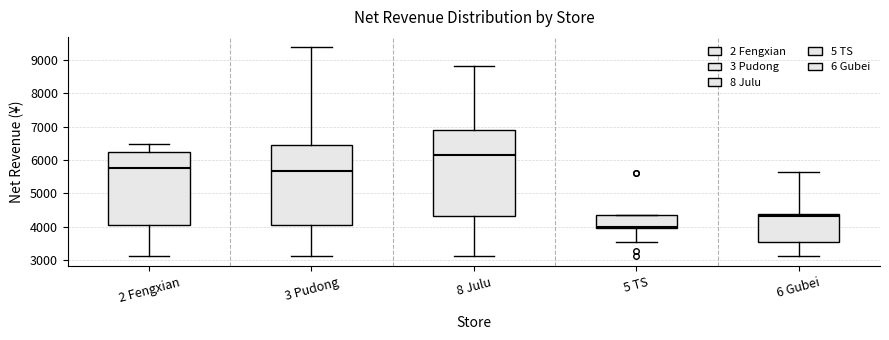

Where does the upper whisker of the box for 8 Julu end on the y-axis? The values are not printed on the chart, so give them approximately, as read against the axis.

8800